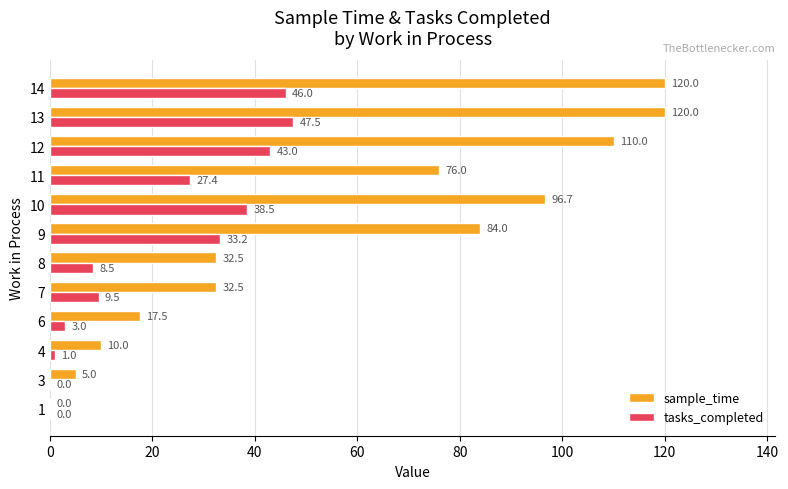

Read the tasks_completed value at 6.

3.0